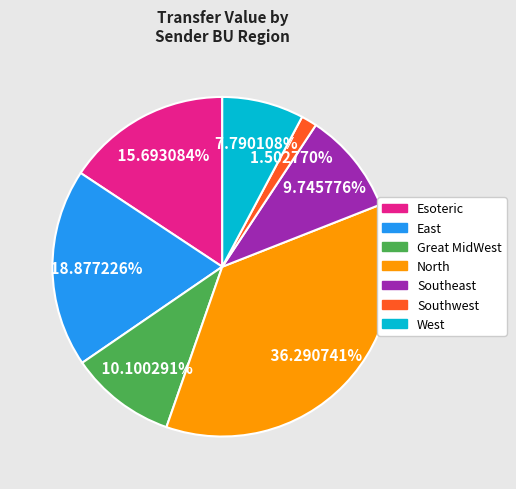

To the nearest percent, what is the average slice percentage?

14%